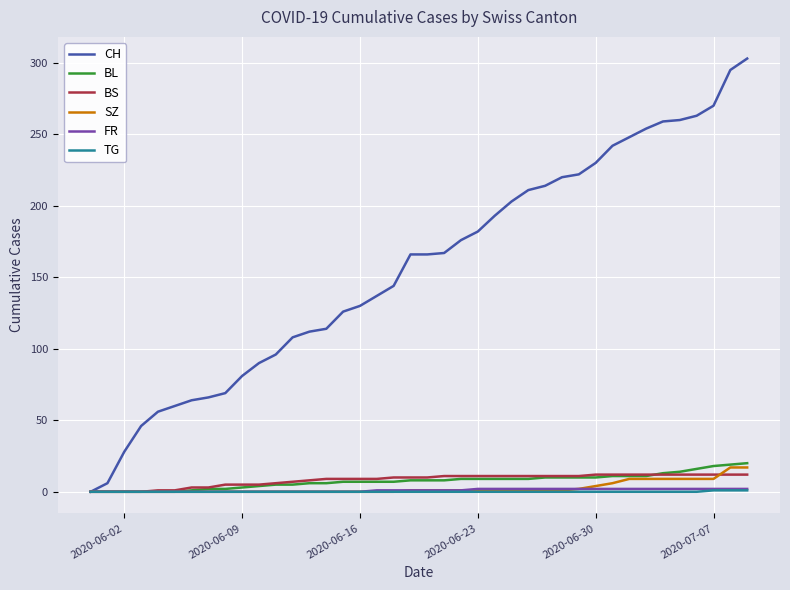

How many distinct data groups are displayed?

6